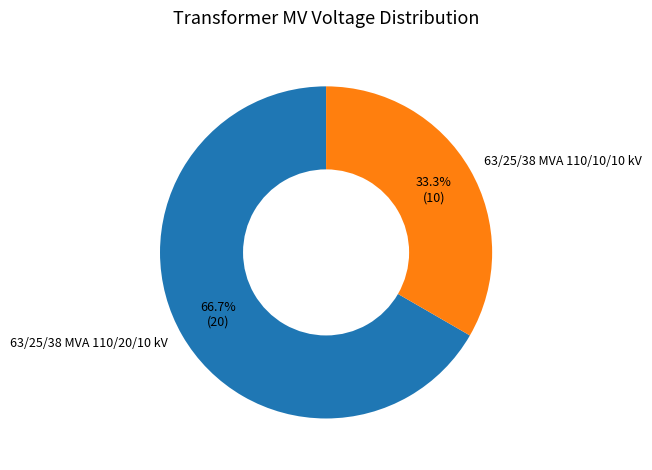

How many segments does this pie chart have?

2